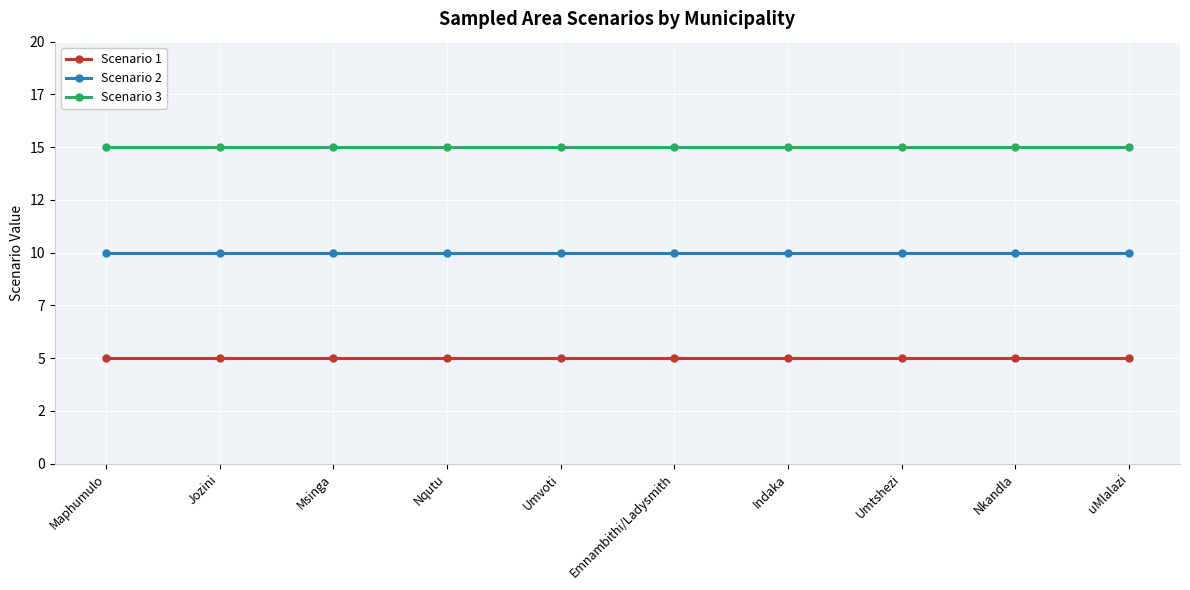

Reading left to right, list all the values displayed in this chart.

Scenario 1: 5	5	5	5	5	5	5	5	5	5
Scenario 2: 10	10	10	10	10	10	10	10	10	10
Scenario 3: 15	15	15	15	15	15	15	15	15	15